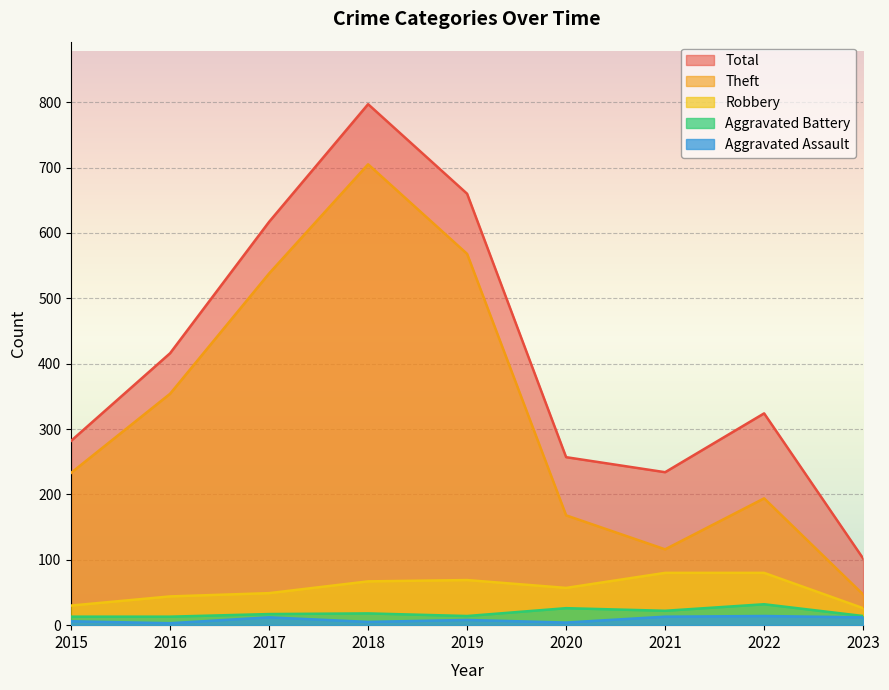

What is the total value across all series at 2017?

1233